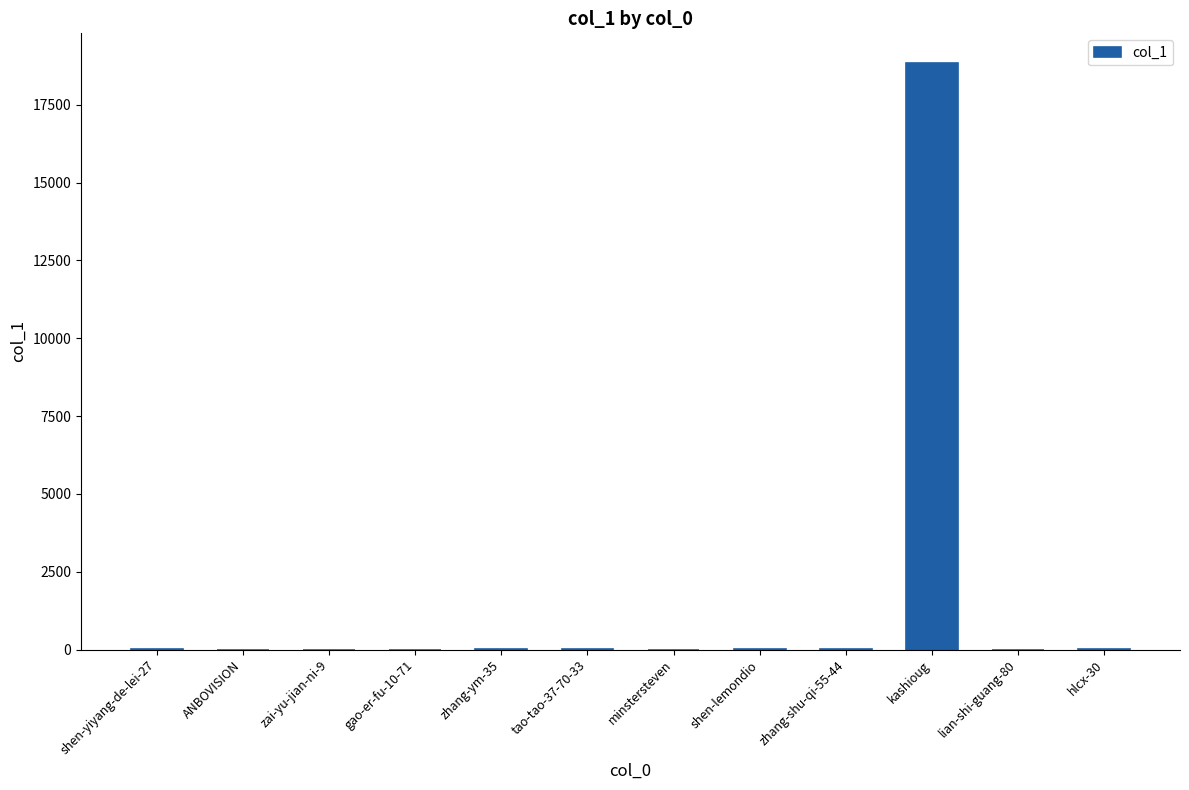

What is the sum of all values?

18881